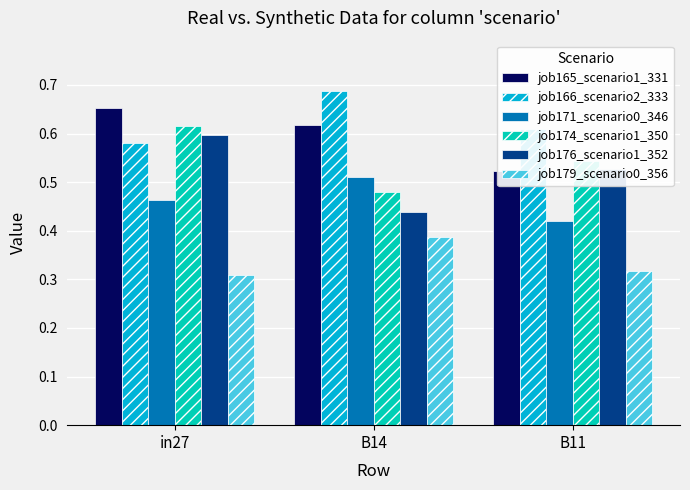

Are the bars horizontal?

No